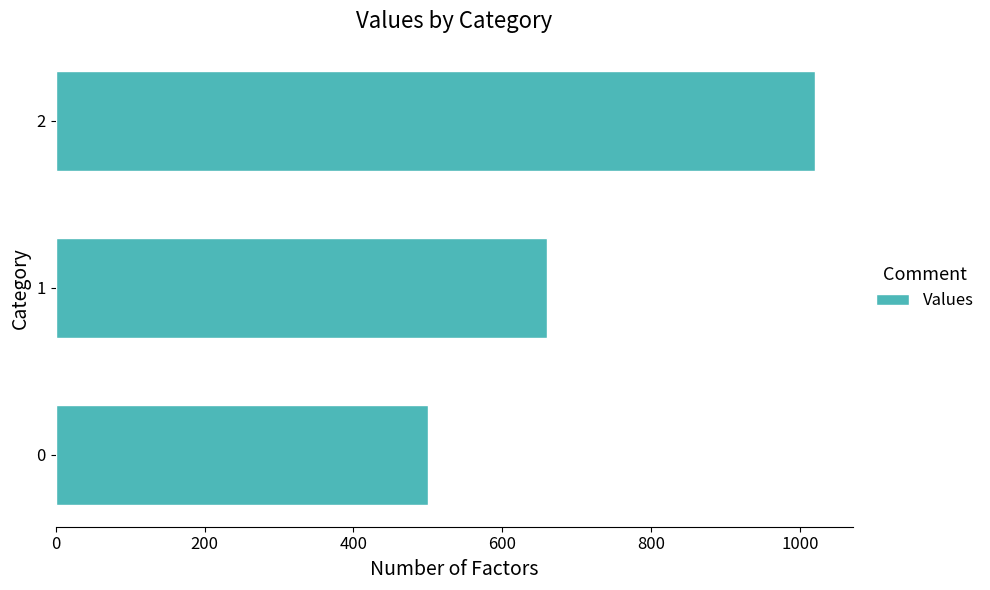

Is it true that the value at 0 is 273?

False